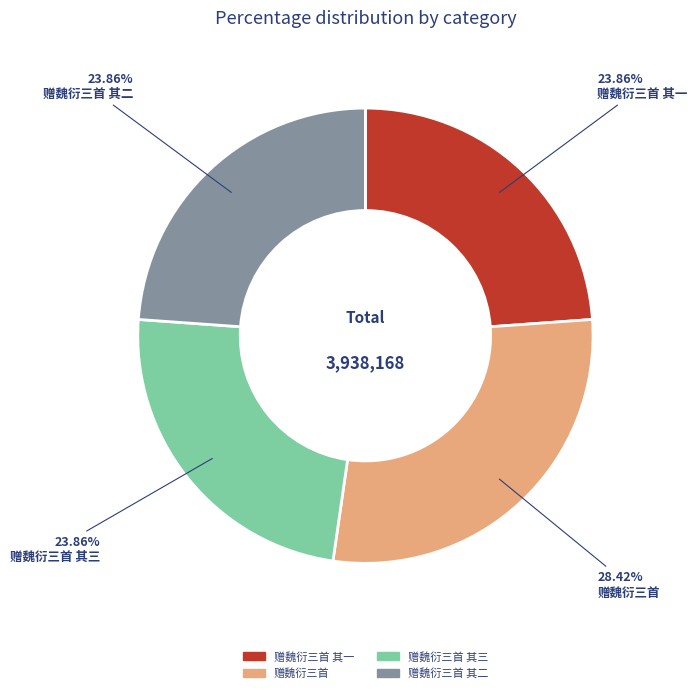

The 赠魏衍三首 其三 slice represents 24% of the pie. True or false?

True